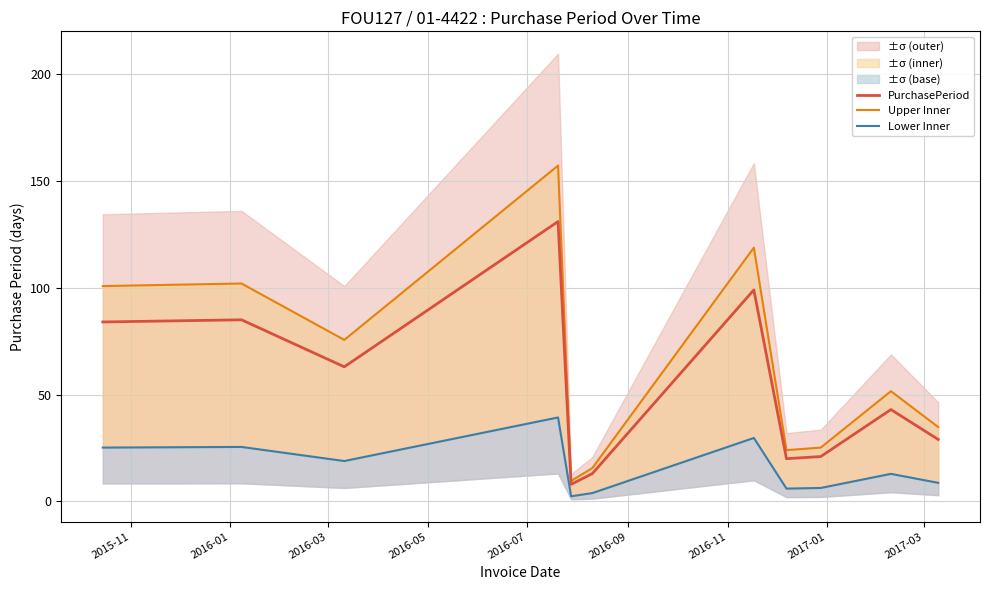

The value of Lower Inner at 2015-11 is 25.2. True or false?

True